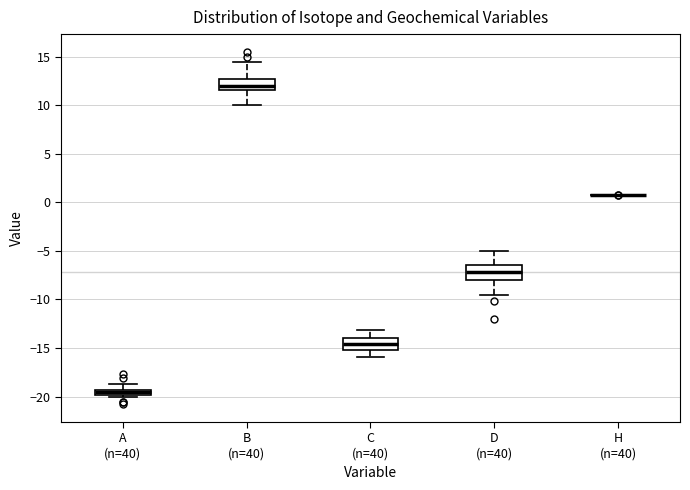

Where does the upper whisker of the box for B (n=40) end on the y-axis? The values are not printed on the chart, so give them approximately, as read against the axis.

14.5